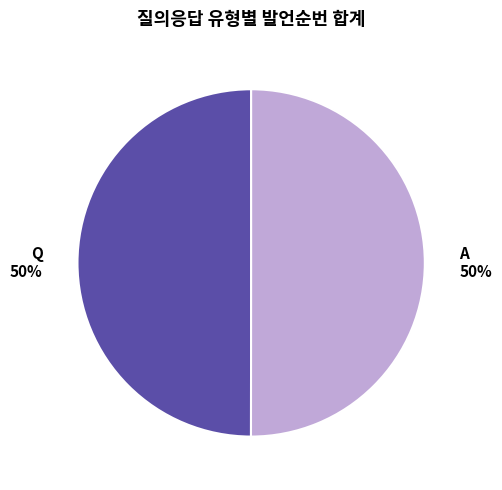

To the nearest percent, what is the average slice percentage?

50%